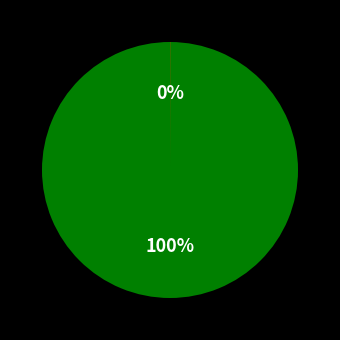

To the nearest percent, what is the difference between the largest and smallest slice percentages?

100%